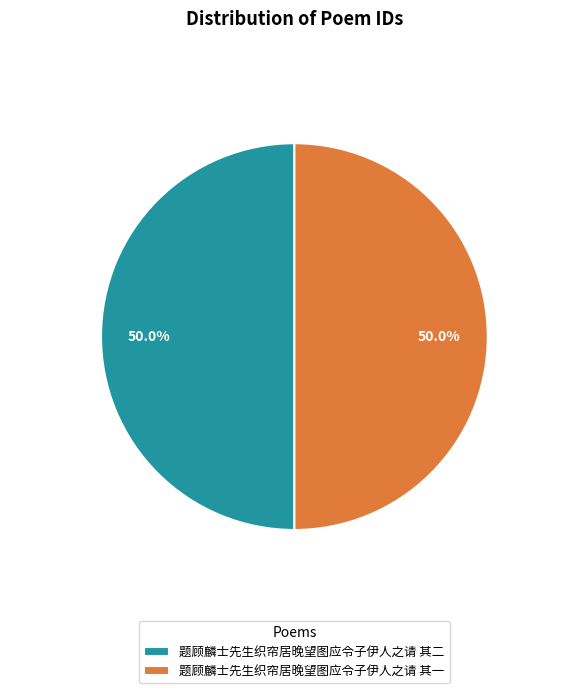

The 题顾麟士先生织帘居晚望图应令子伊人之请 其二 slice represents 50% of the pie. True or false?

True